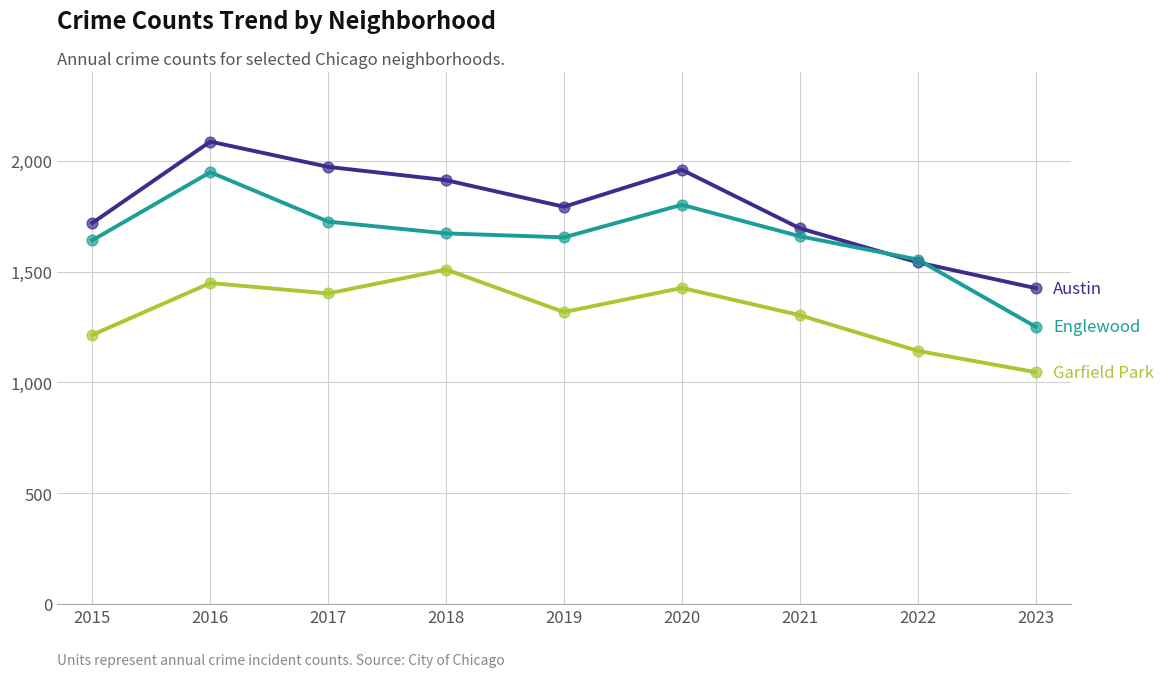

At which category is the sum across all series the highest?

2016